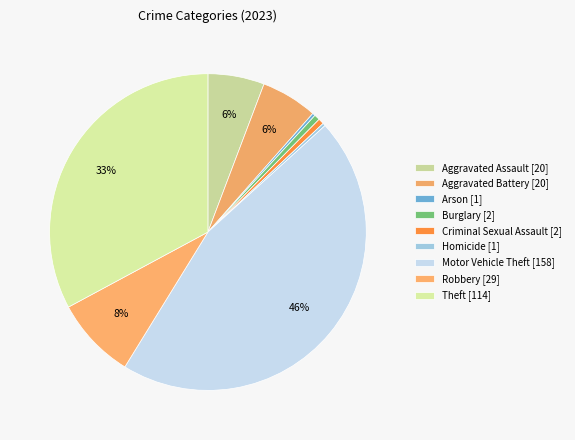

Rank the categories by value from highest to lowest.

Motor Vehicle Theft, Theft, Robbery, Aggravated Assault, Aggravated Battery, Burglary, Criminal Sexual Assault, Arson, Homicide